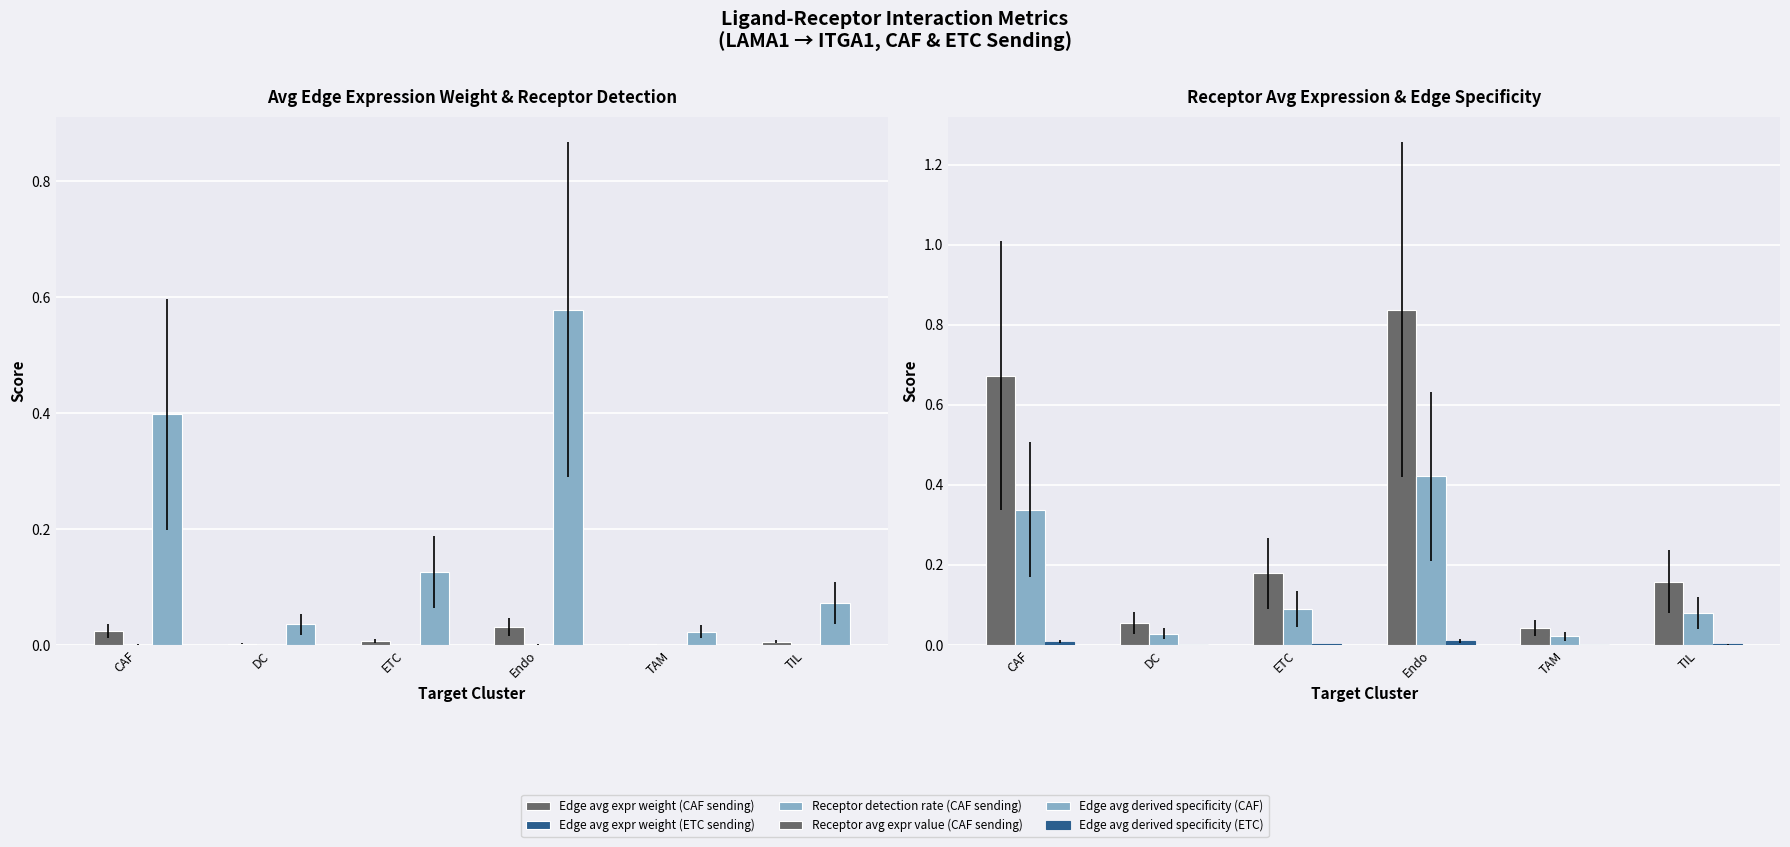

What is the label of the 5th bar from the left?

TAM